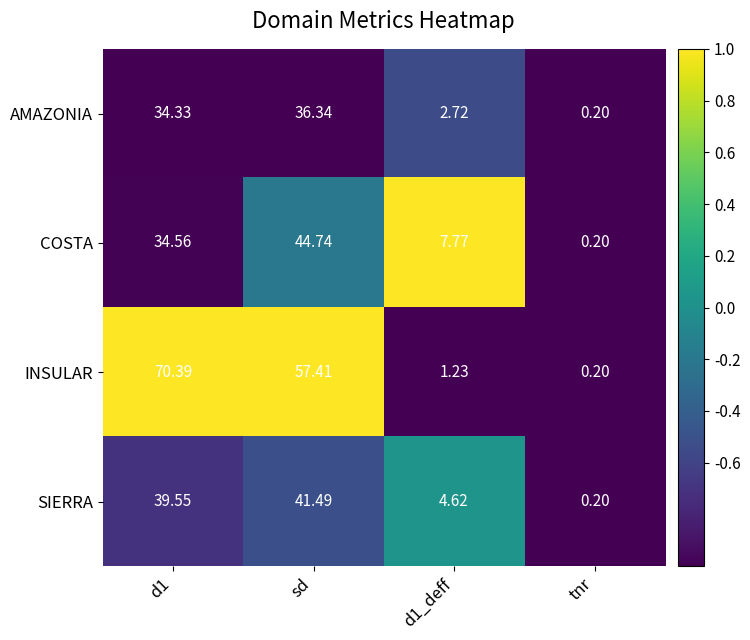

Which label corresponds to the largest value in the chart?

d1